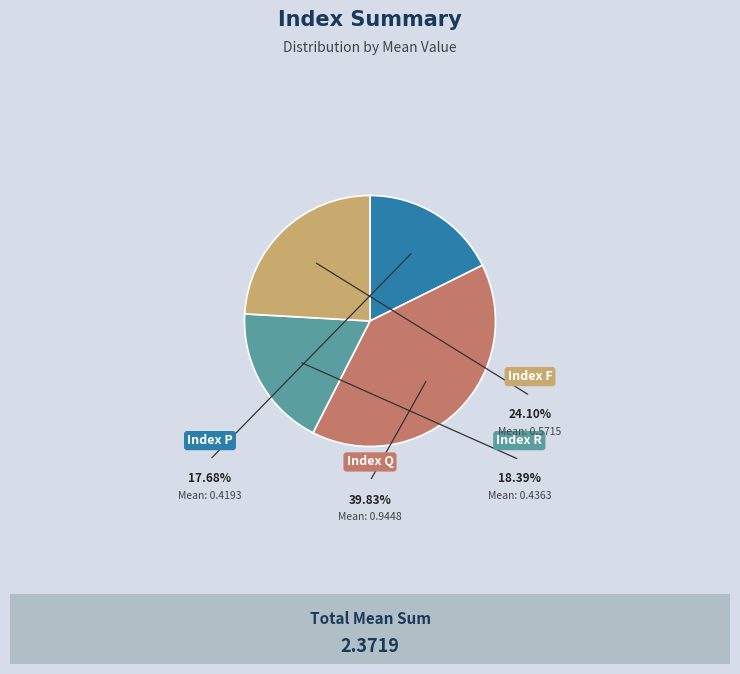

Is there any slice that represents more than half of the pie?

No